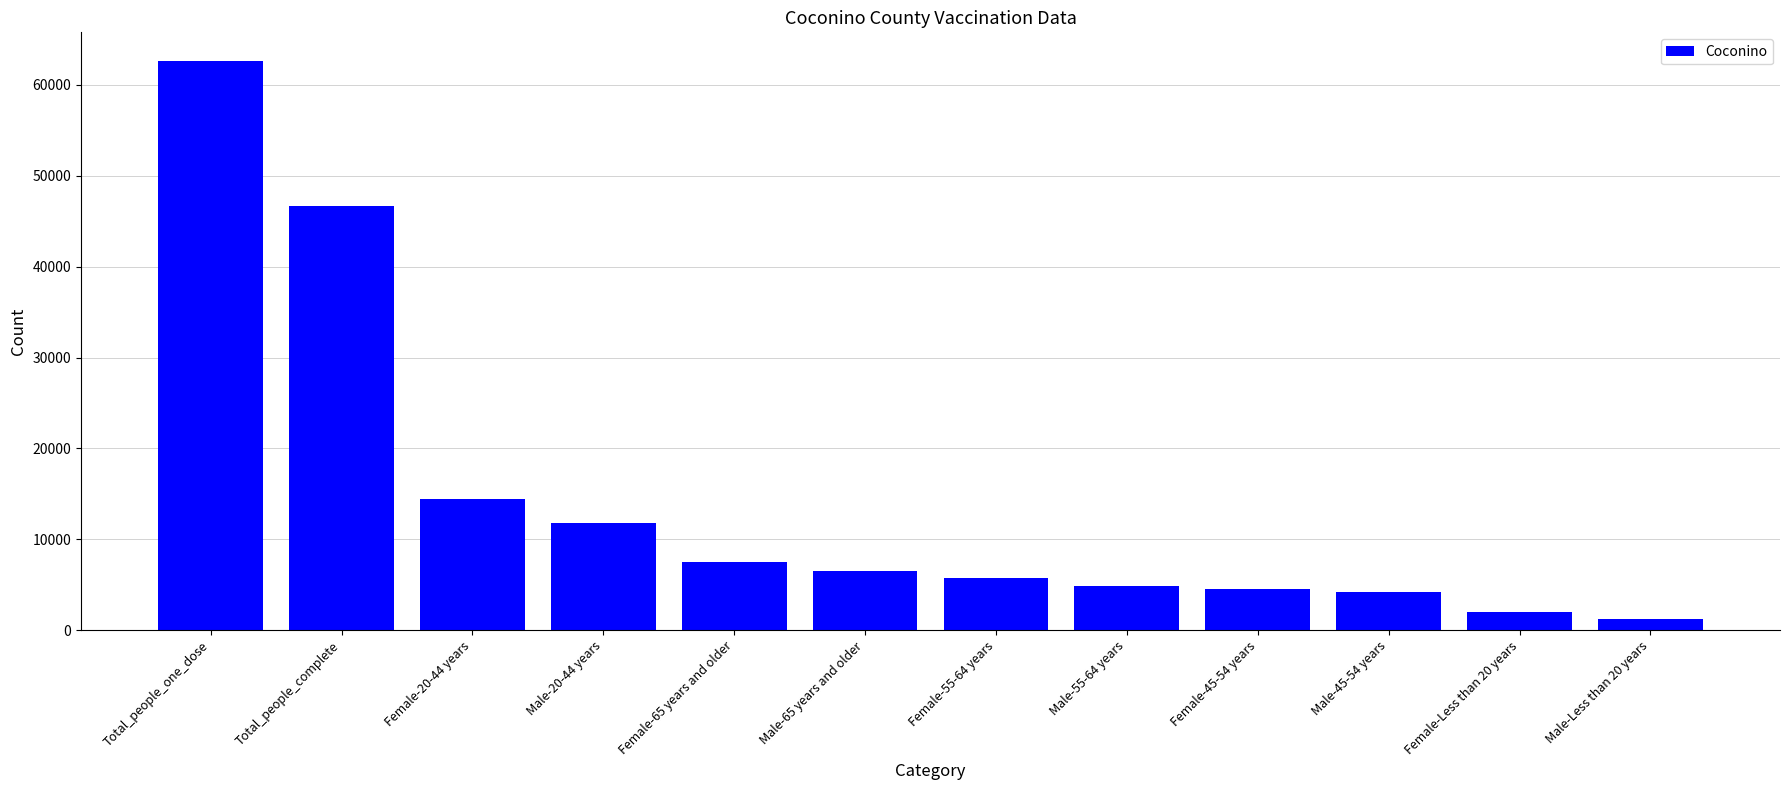

What is the difference between the maximum and minimum values?

61392